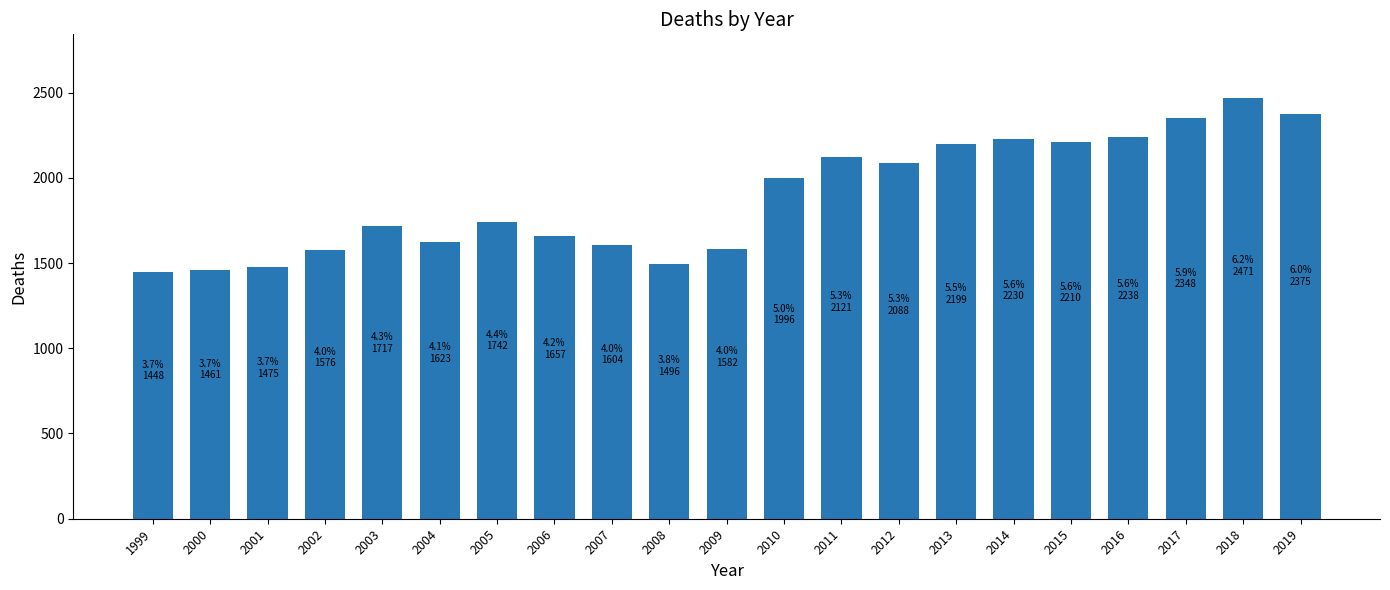

What is the value of the 12th bar from the left?

1996